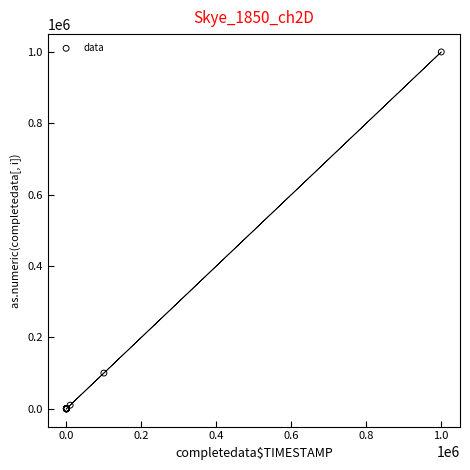

What Y value in the scatter plot is closest to 500003?

100004